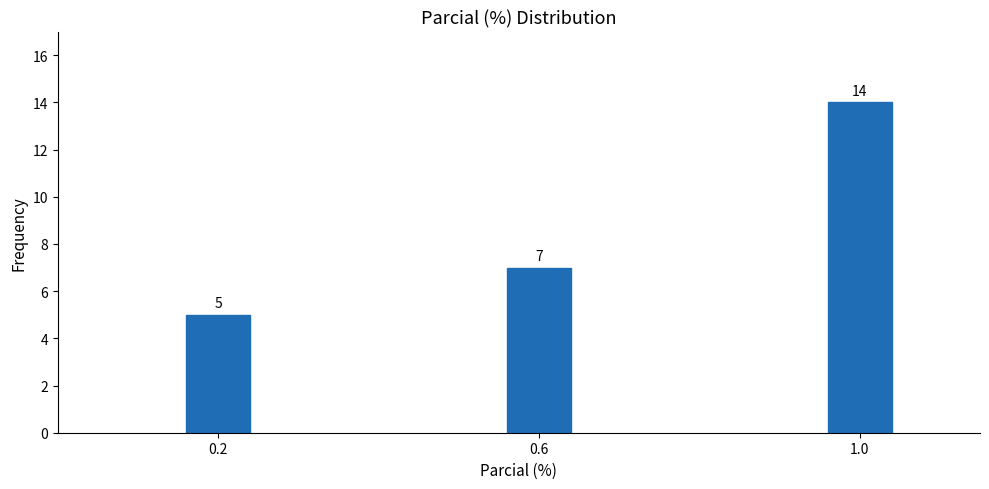

Reading right to left, what are all the values shown in this chart?

14	7	5